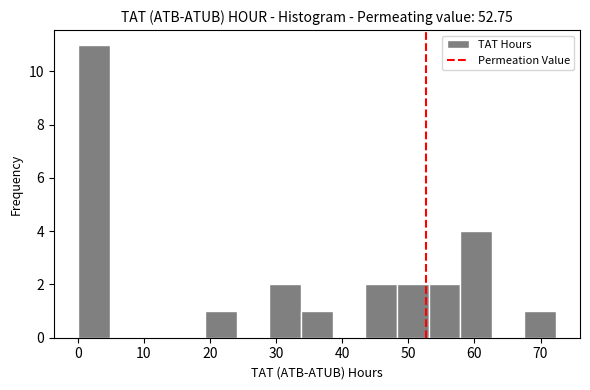

What is the height of the bar covering 48 to 53 on the x-axis? Neither the bar edges nor the heights are printed on the chart, so give them approximately, as read against the axes.

2